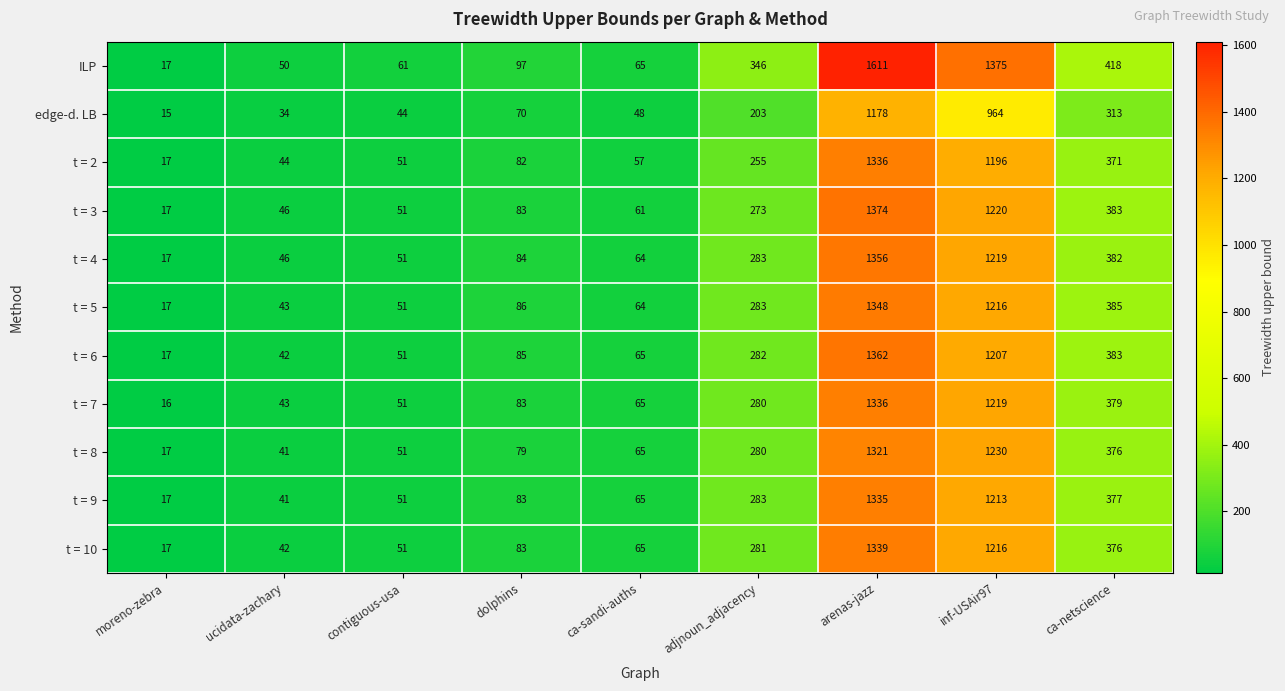

Is it true that t = 8 equals 1883 at inf-USAir97?

False